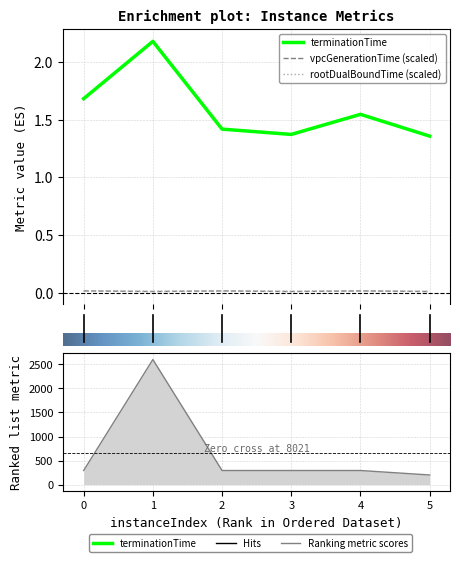

How many lines are shown in the chart?

4